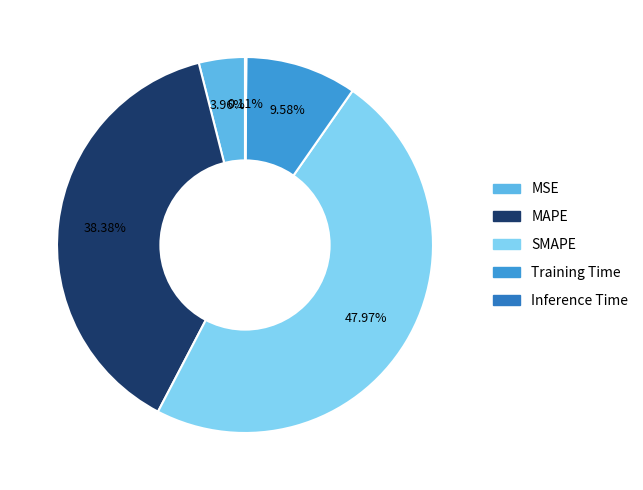

How many slices are in this pie chart?

5